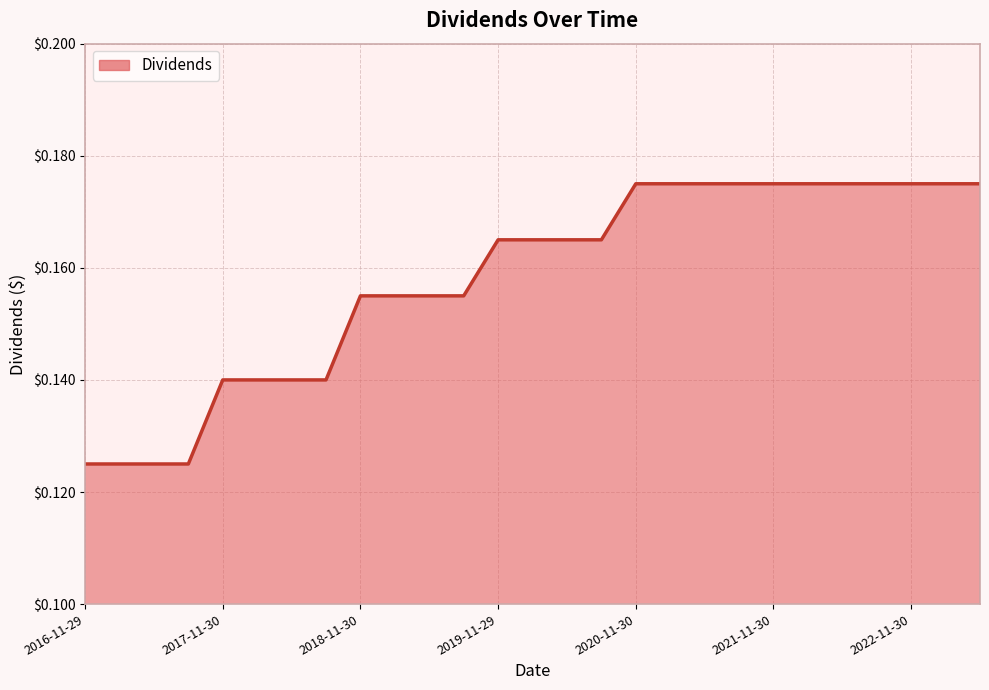

Reading left to right, list all the values displayed in this chart.

0.1	0.1	0.1	0.1	0.1	0.1	0.1	0.1	0.2	0.2	0.2	0.2	0.2	0.2	0.2	0.2	0.2	0.2	0.2	0.2	0.2	0.2	0.2	0.2	0.2	0.2	0.2